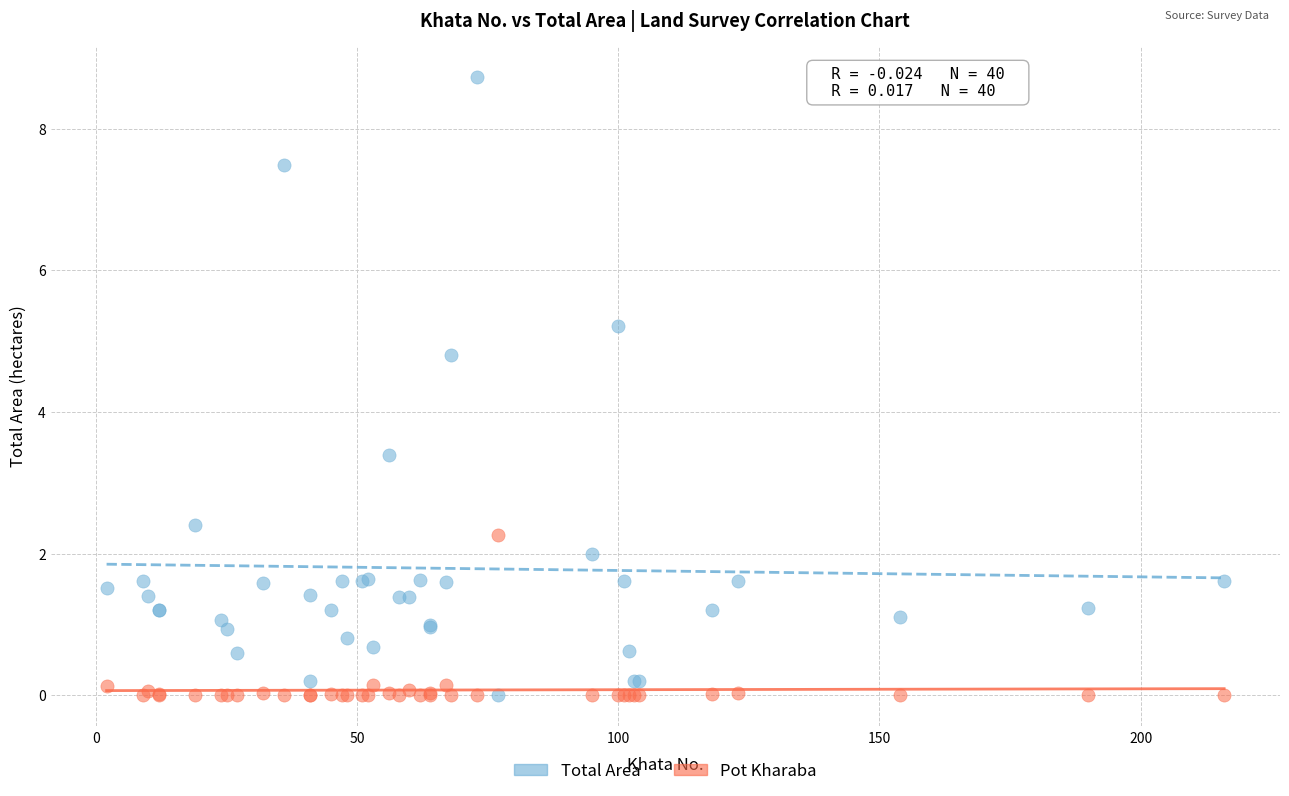

Which series has the widest spread of Y values?

Total Area